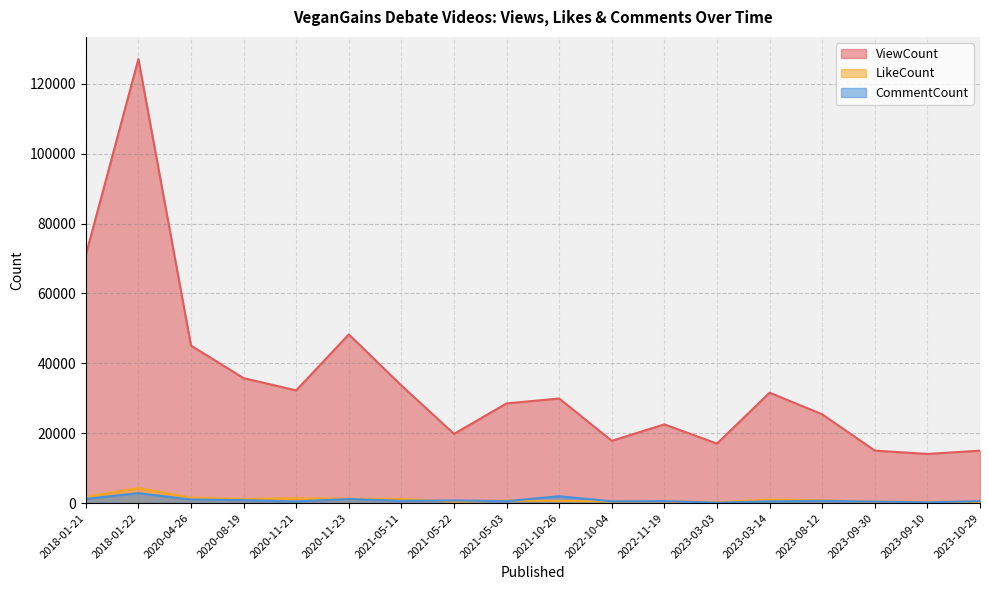

What is the value of the CommentCount point at the 12th from the left?

584